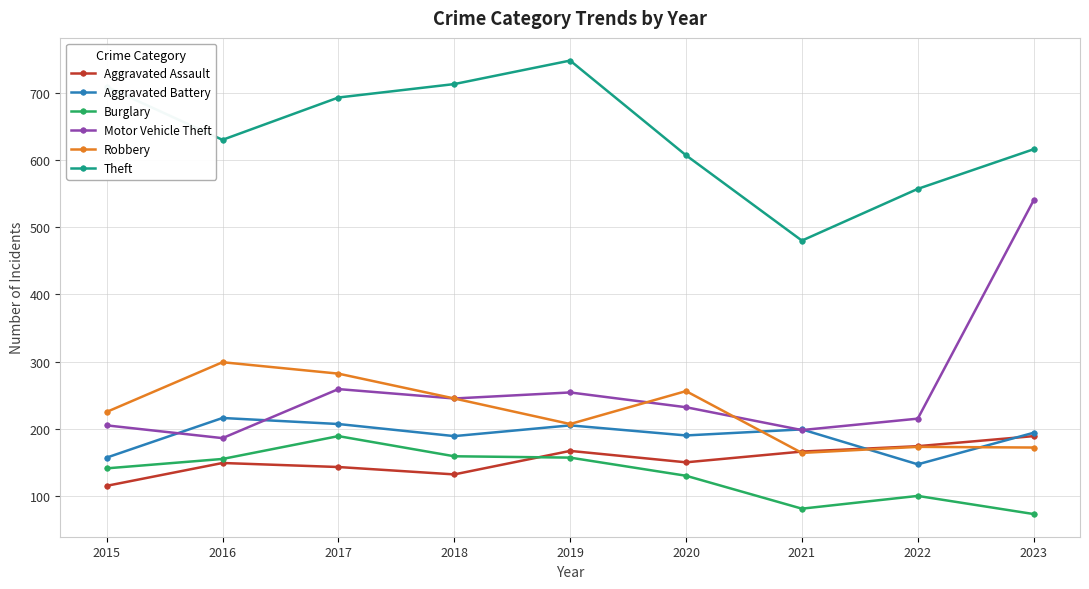

True or false: Motor Vehicle Theft and Burglary cross at least once.

False